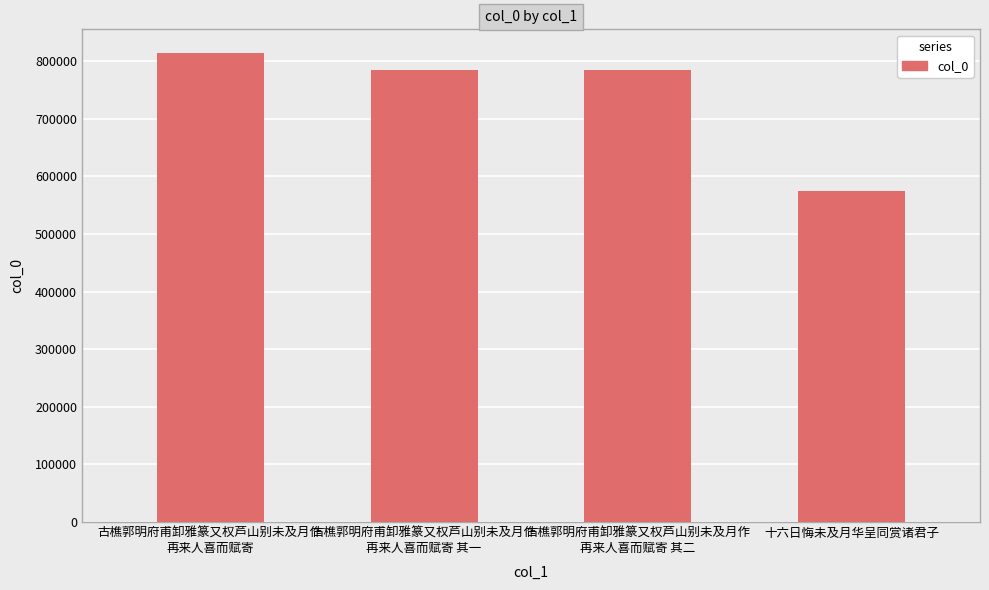

What is the greatest value displayed?

814777